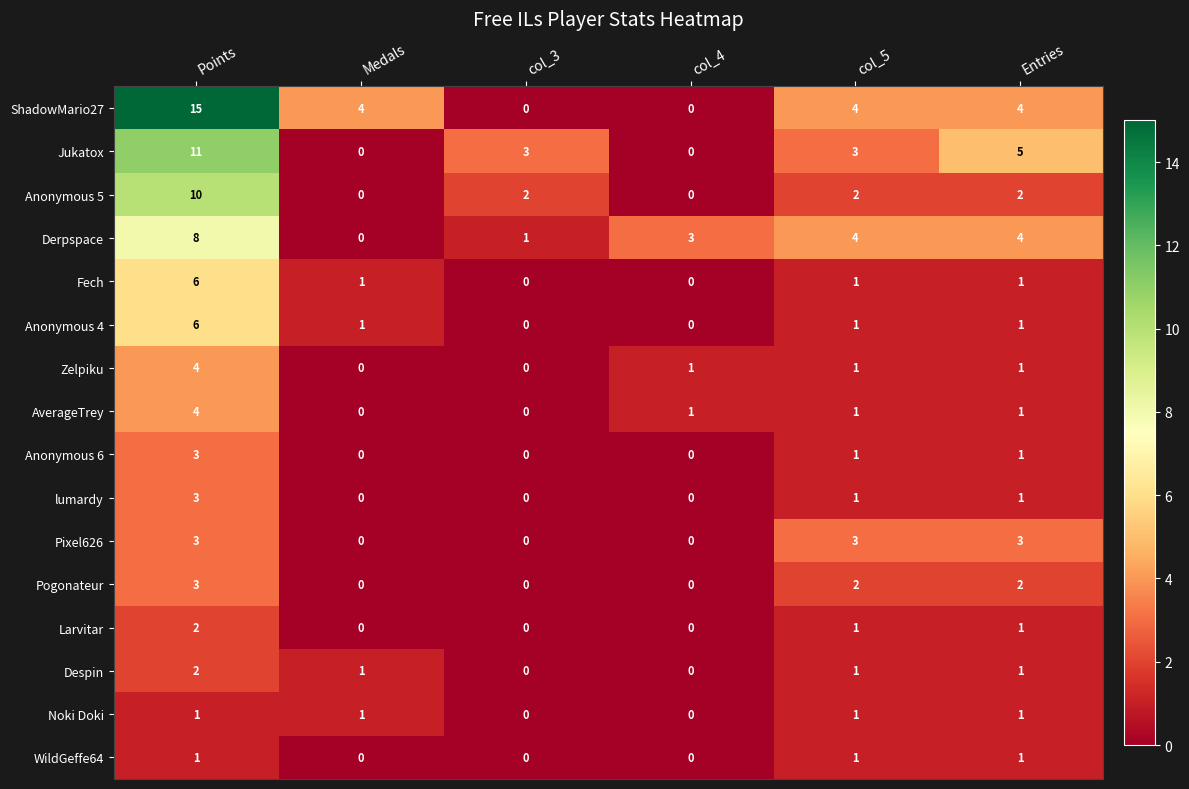

What is the difference between the maximum and minimum values in the lumardy series?

3